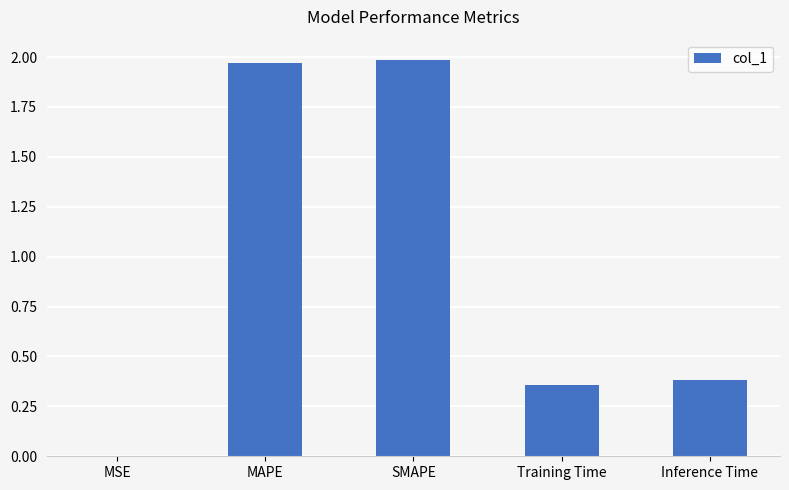

Count the number of categories in the chart.

5